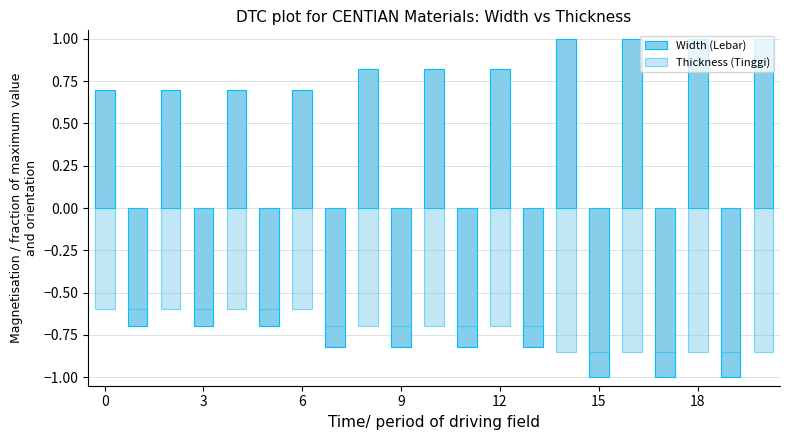

Between 17 and 14, which is larger?

14